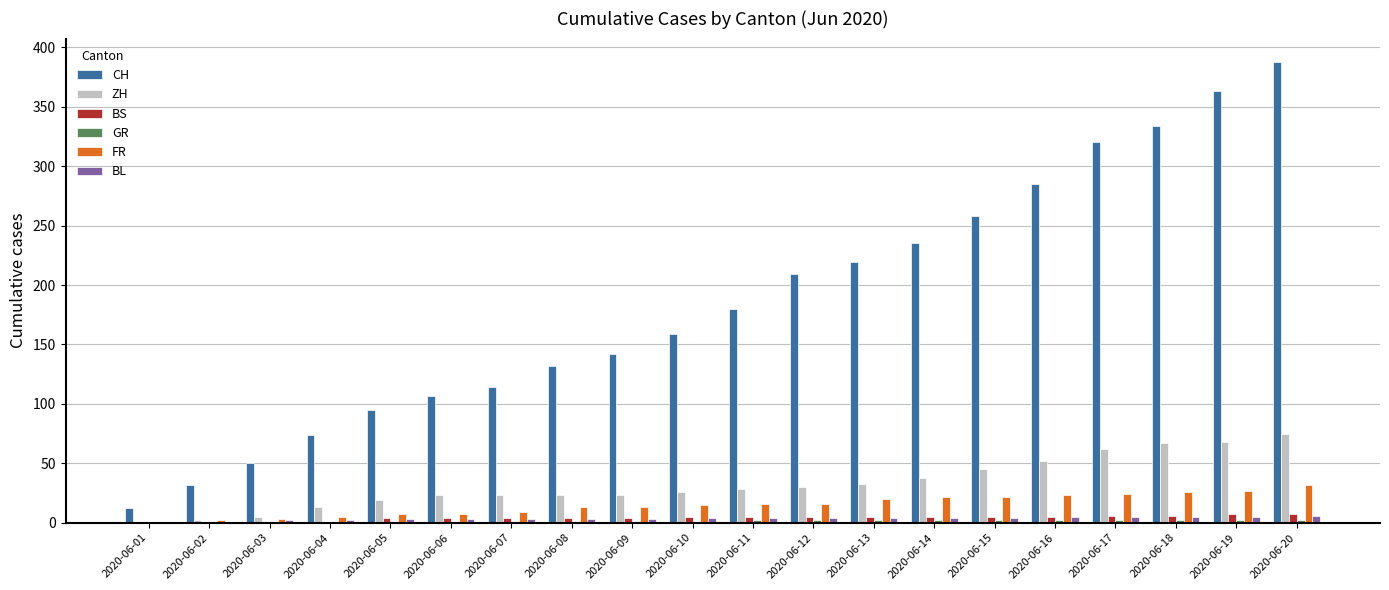

Which series has the largest total across all categories?

CH